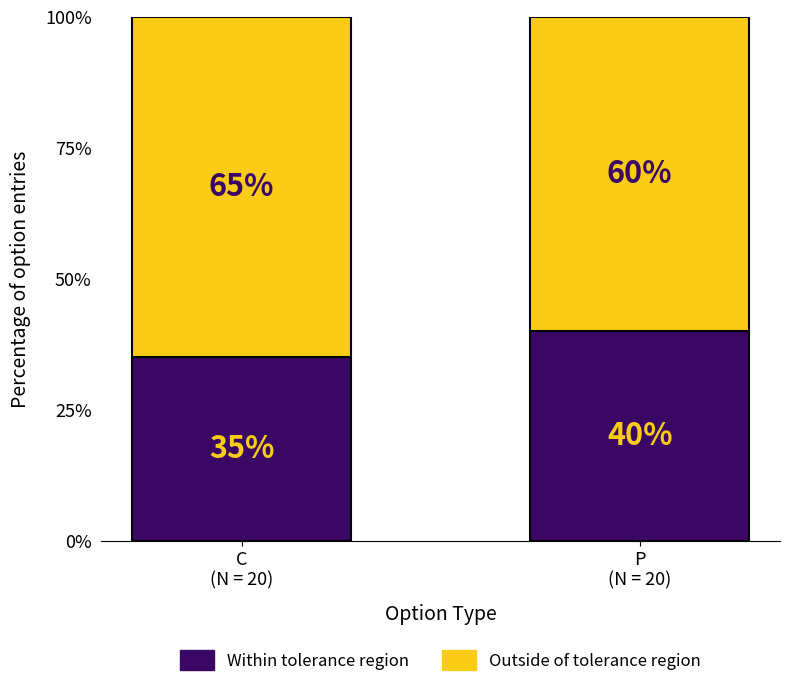

What is the difference between the maximum and minimum values in the Within tolerance region series?

5